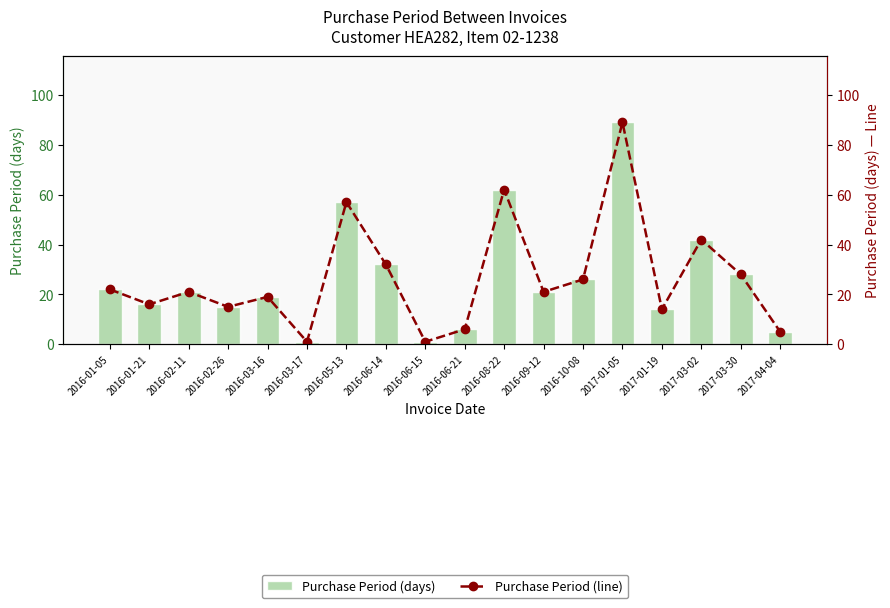

Reading left to right, what are all the values shown in this chart?

Purchase Period (days): 2016-01-05=22	2016-01-21=16	2016-02-11=21	2016-02-26=15	2016-03-16=19	2016-03-17=1	2016-05-13=57	2016-06-14=32	2016-06-15=1	2016-06-21=6	2016-08-22=62	2016-09-12=21	2016-10-08=26	2017-01-05=89	2017-01-19=14	2017-03-02=42	2017-03-30=28	2017-04-04=5
Purchase Period (line): 2016-01-05=22	2016-01-21=16	2016-02-11=21	2016-02-26=15	2016-03-16=19	2016-03-17=1	2016-05-13=57	2016-06-14=32	2016-06-15=1	2016-06-21=6	2016-08-22=62	2016-09-12=21	2016-10-08=26	2017-01-05=89	2017-01-19=14	2017-03-02=42	2017-03-30=28	2017-04-04=5